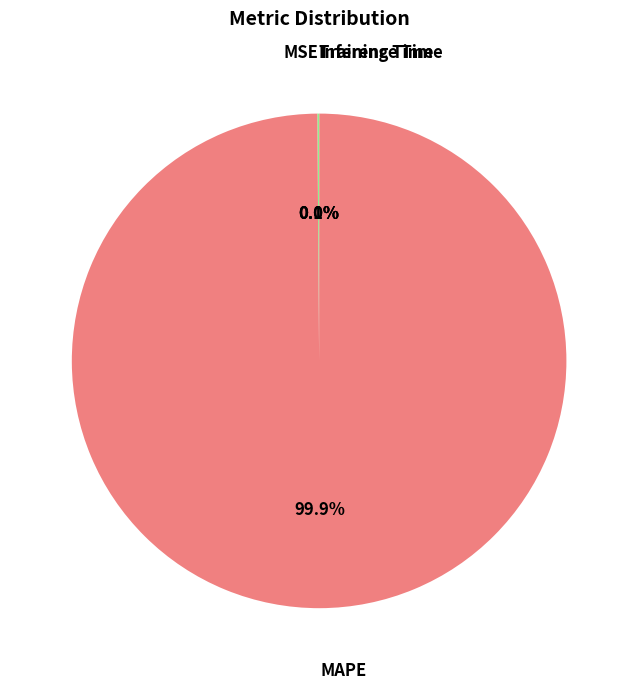

Which category has the biggest portion of the pie?

MAPE